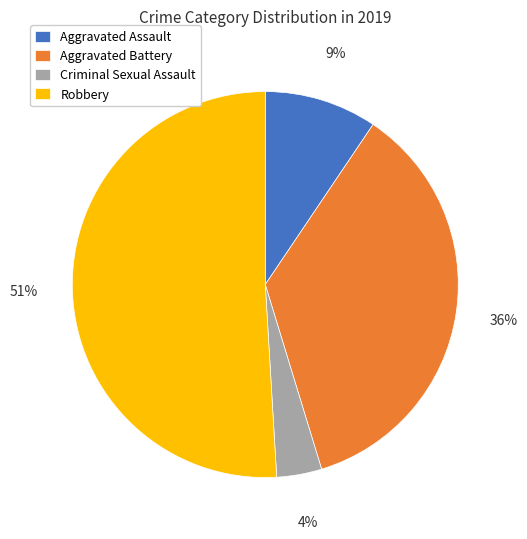

What percentage is the Robbery slice, to the nearest percent?

51%